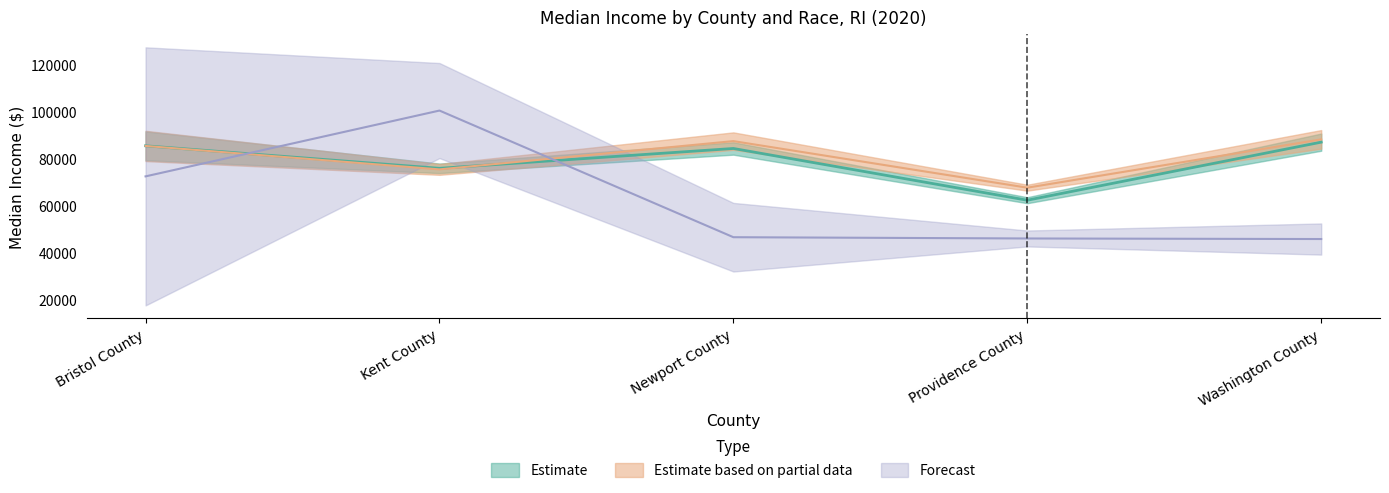

Count the number of data series in this chart.

3